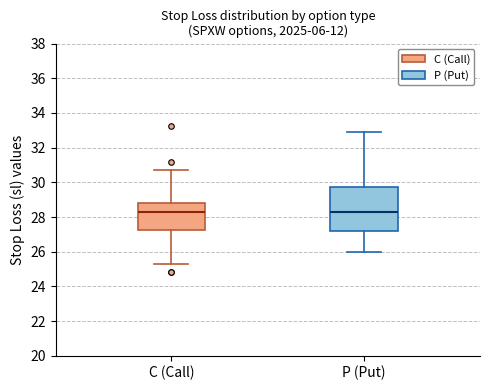

Where does the median line of the box for C (Call) sit on the y-axis? The values are not printed on the chart, so give them approximately, as read against the axis.

28.2